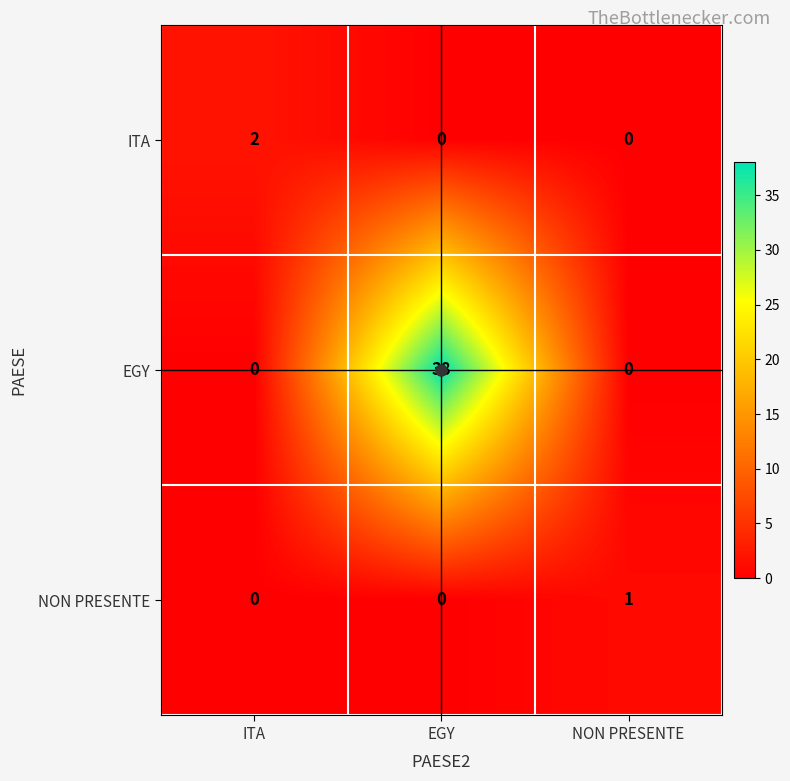

True or false: ITA has a value of 0 at EGY.

True